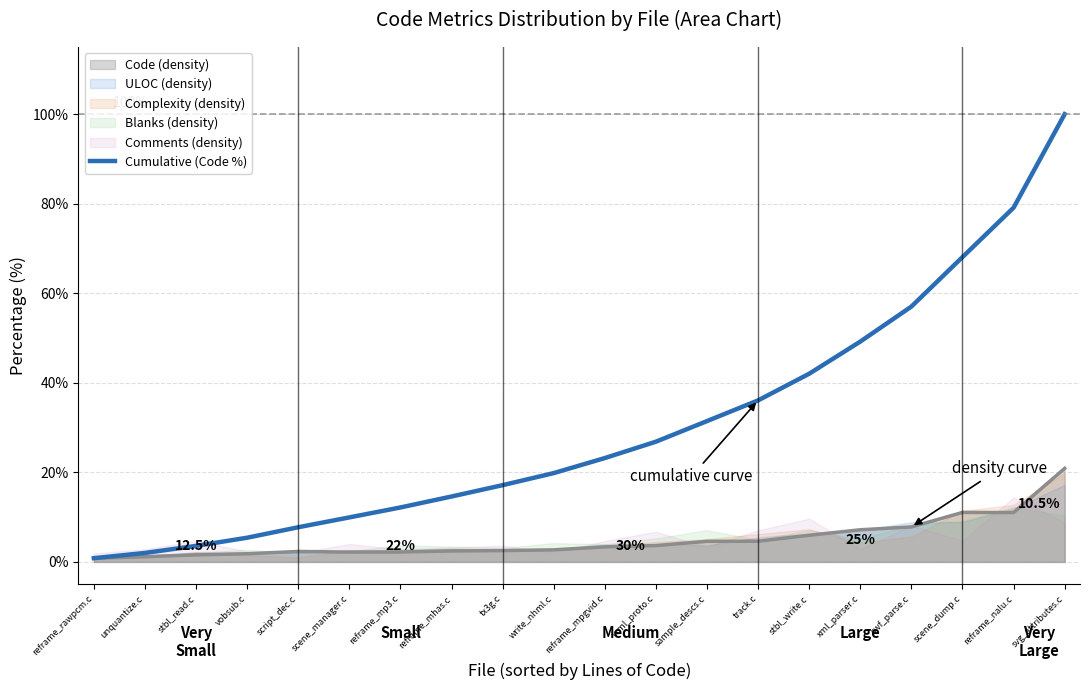

What is the greatest value displayed?

100.0